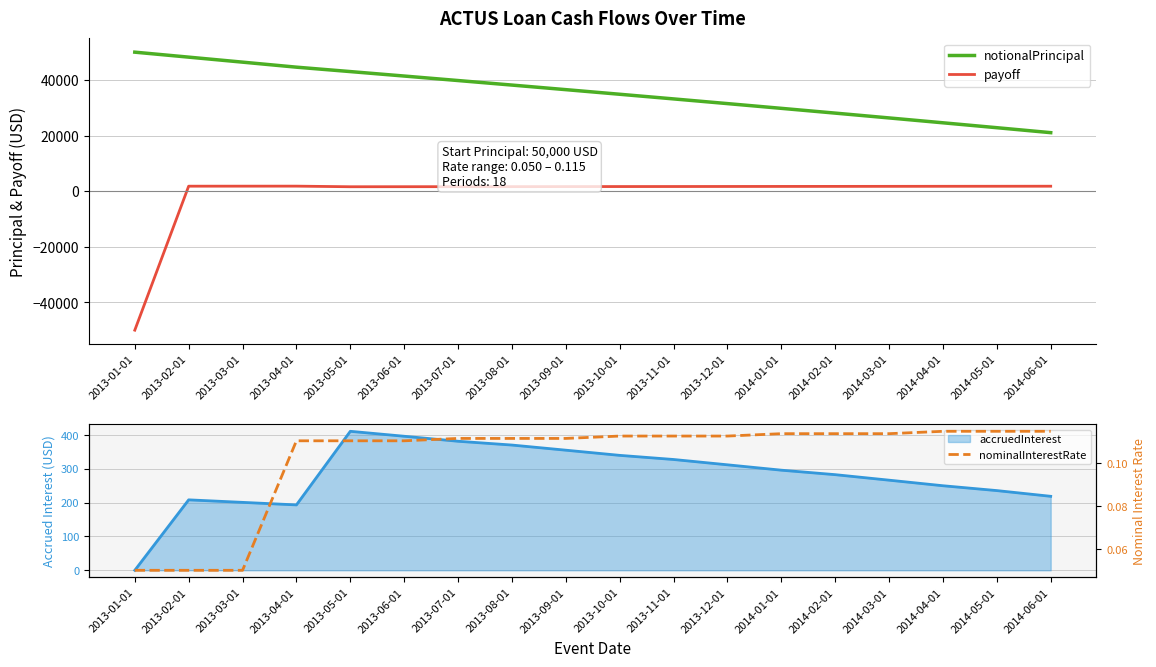

What is the difference between the maximum and minimum values in the nominalInterestRate series?

0.1